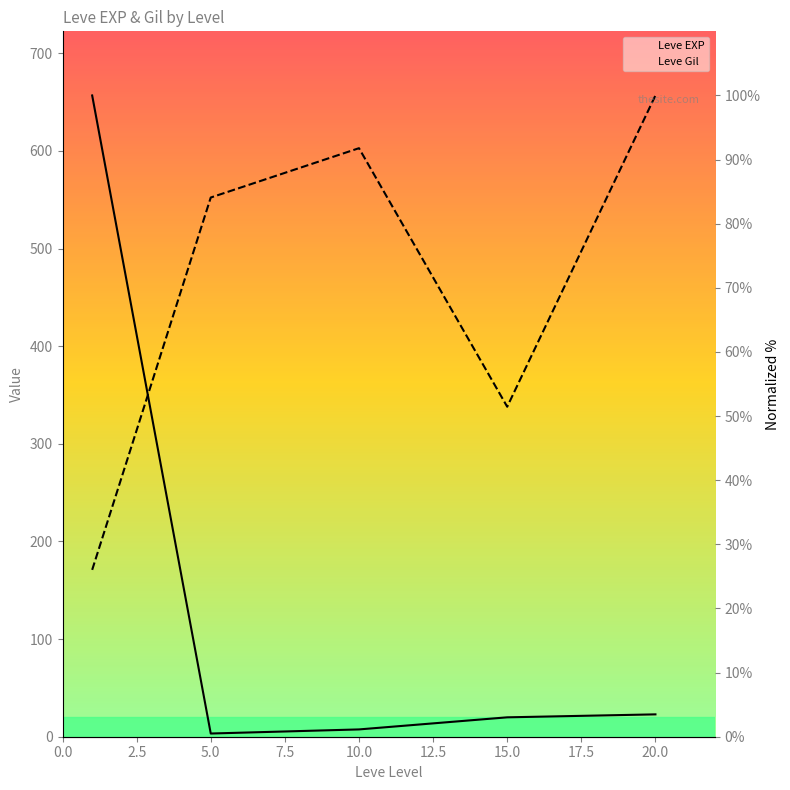

At how many categories does at least one series exceed 59?

4